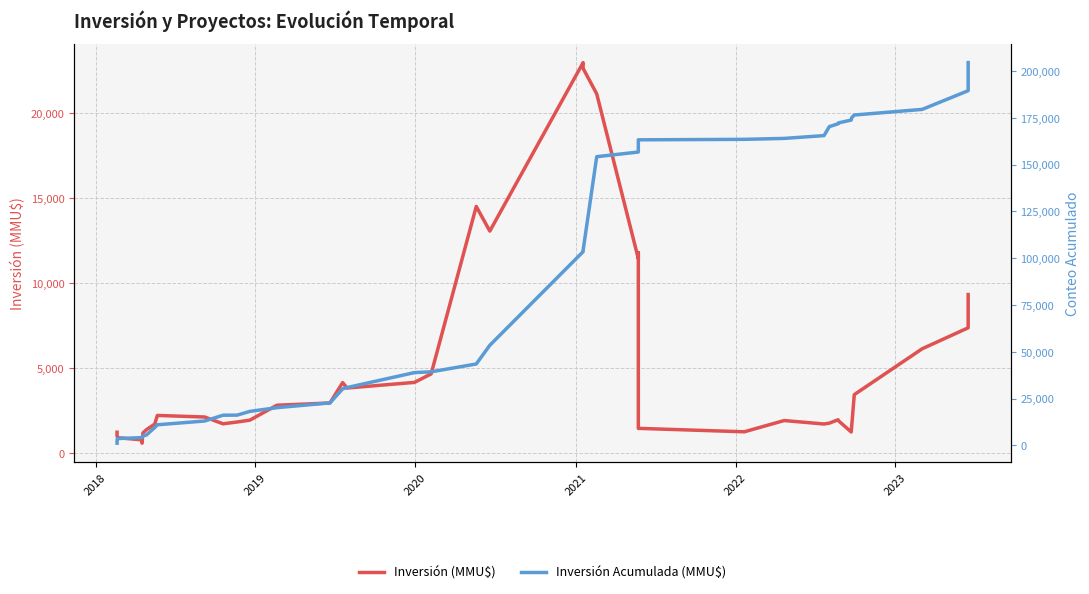

What is the maximum value shown in the chart?

204540.0